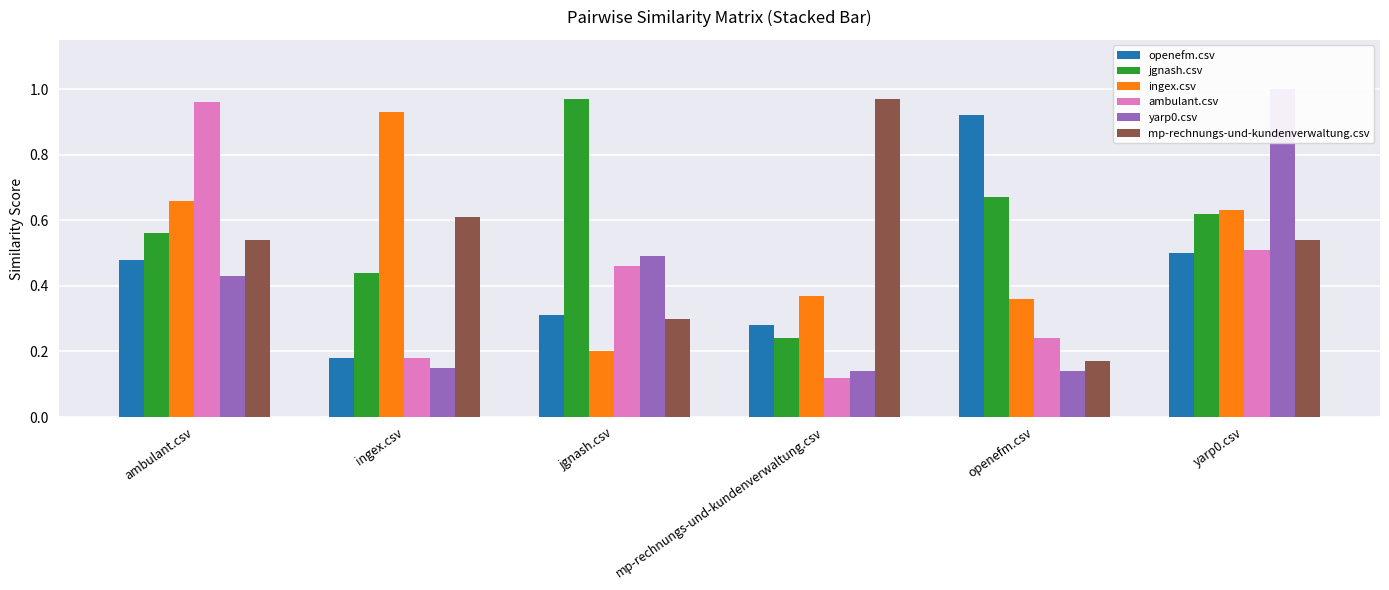

What is the smallest value displayed?

0.1